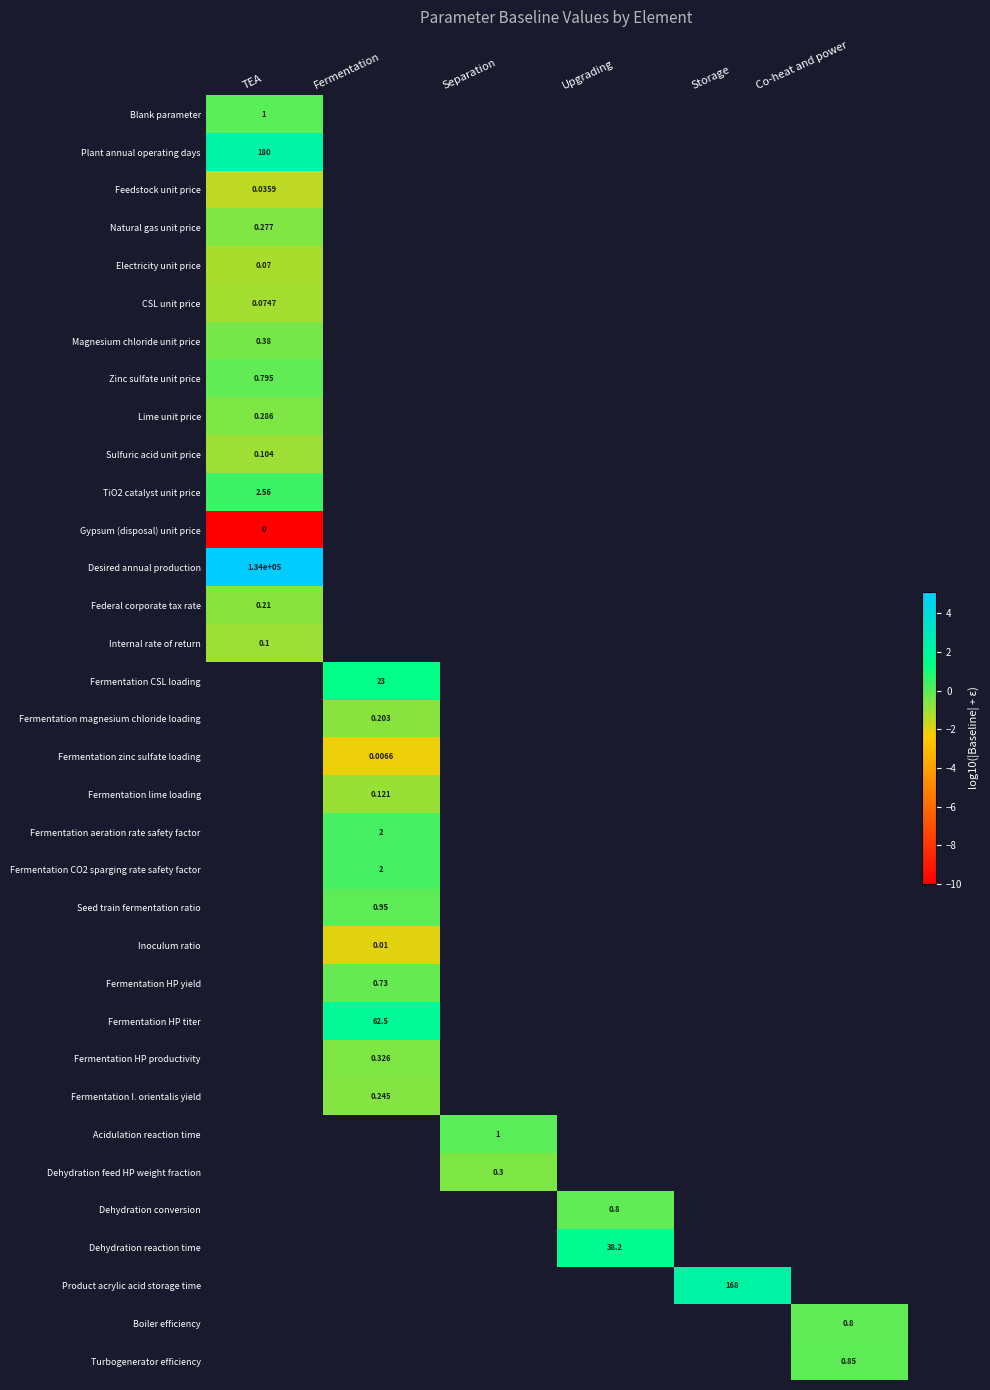

How many data points does each series have?

6